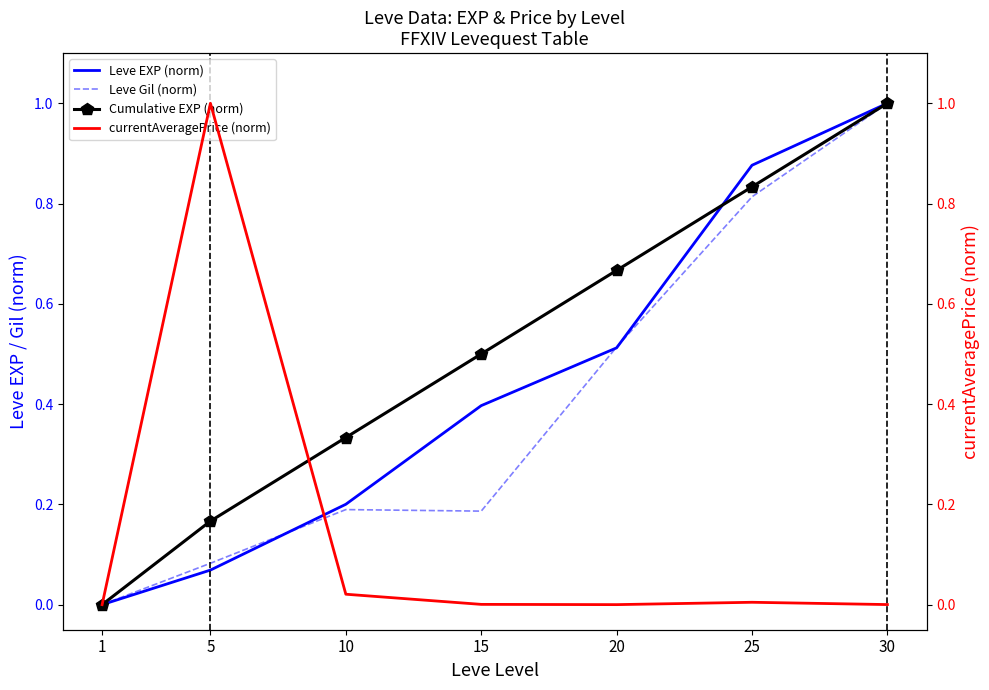

Is the value of currentAveragePrice (norm) at 20 greater than the value of Leve Gil (norm) at 15?

No